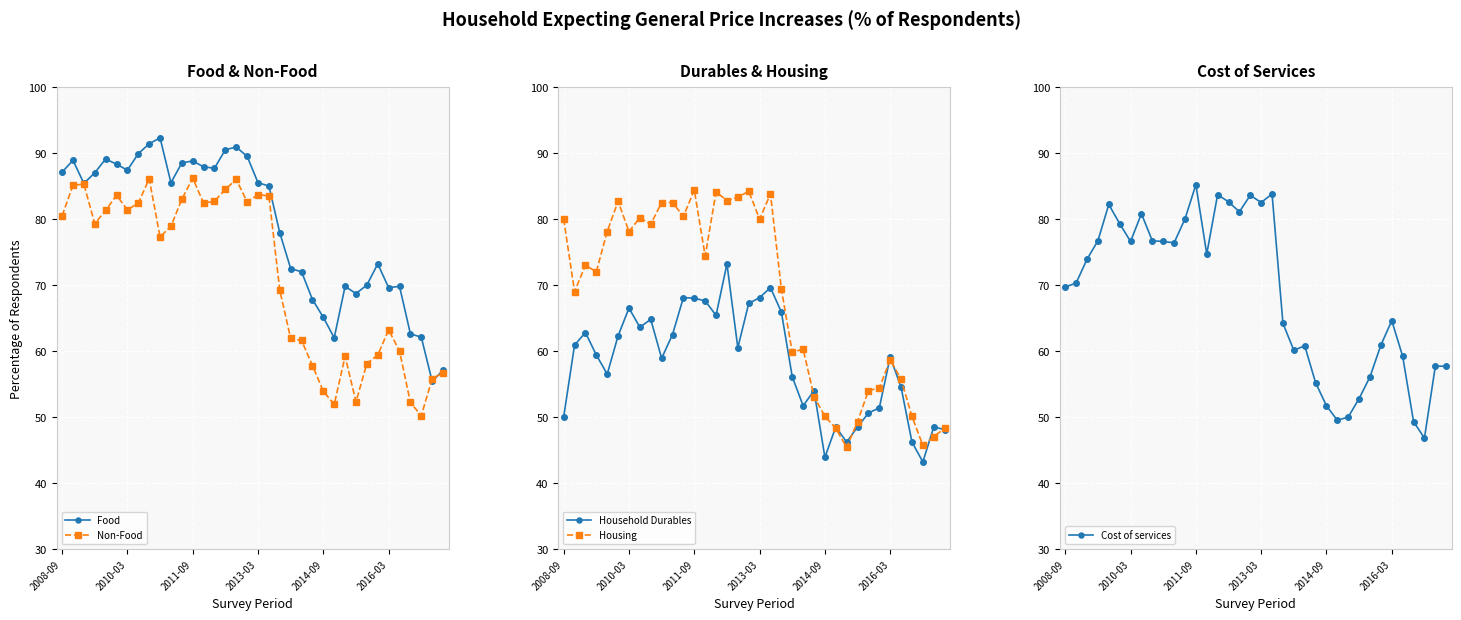

What is the approximate value of Cost of services at 26?

50.0